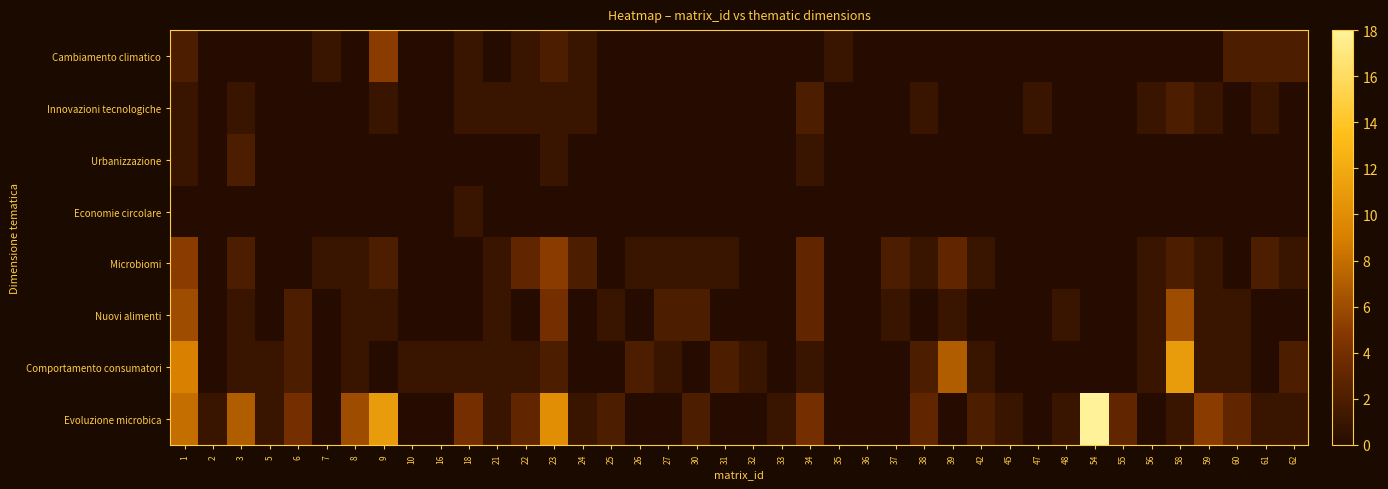

At 25, list the series in order from largest to smallest.

Evoluzione microbica, Nuovi alimenti, Cambiamento climatico, Innovazioni tecnologiche, Urbanizzazione, Economie circolare, Microbiomi, Comportamento consumatori